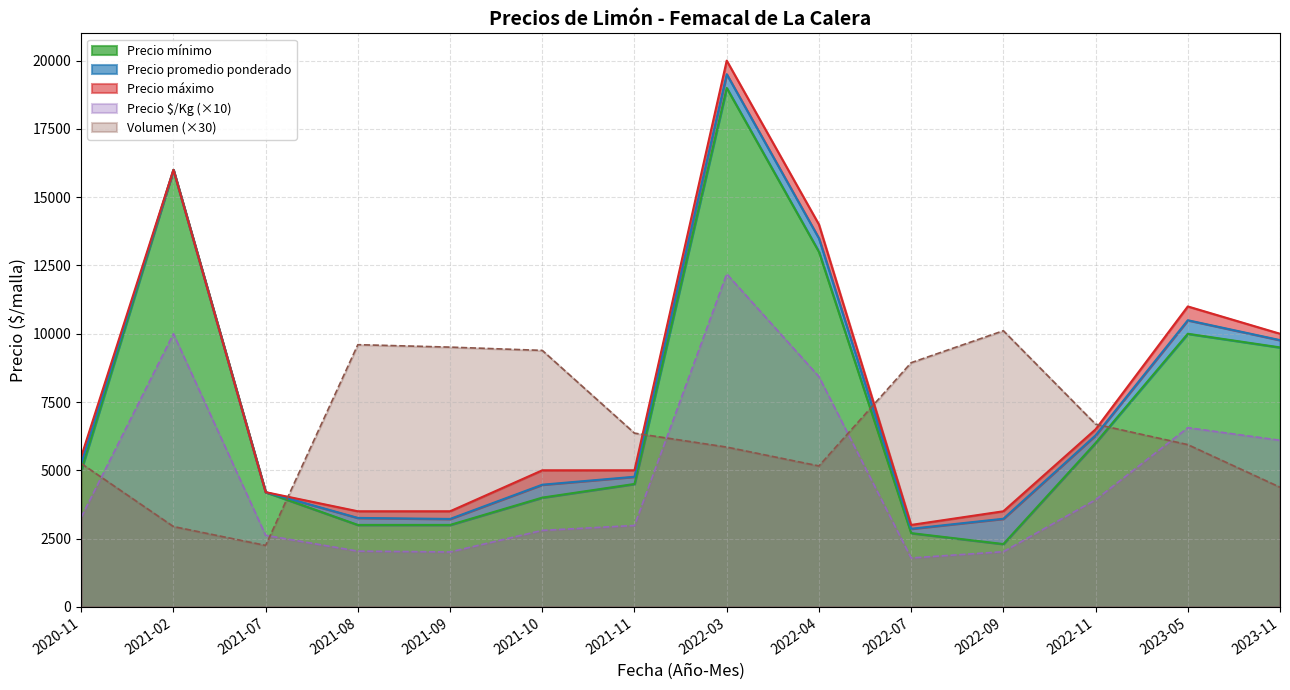

True or false: Precio $/Kg has more than 1 interior local peaks.

True